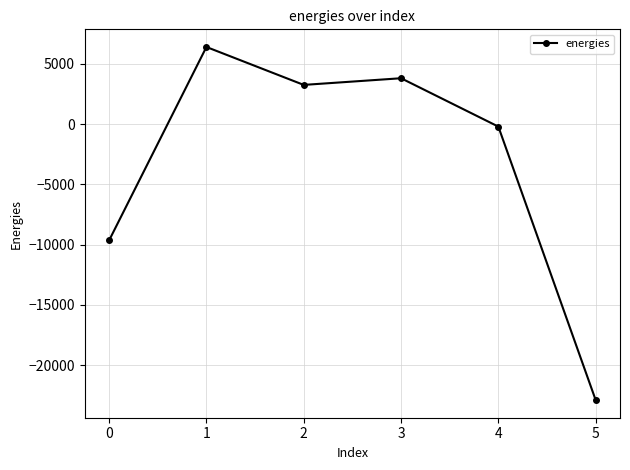

What value does the data have at 5?

-22886.4